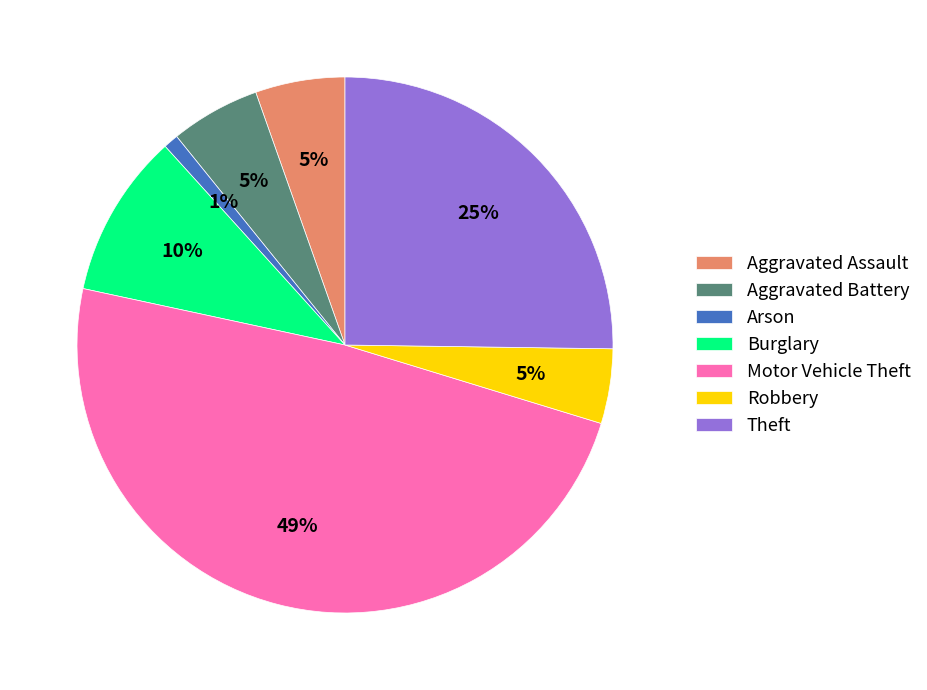

What is the smallest slice in the pie chart?

Arson